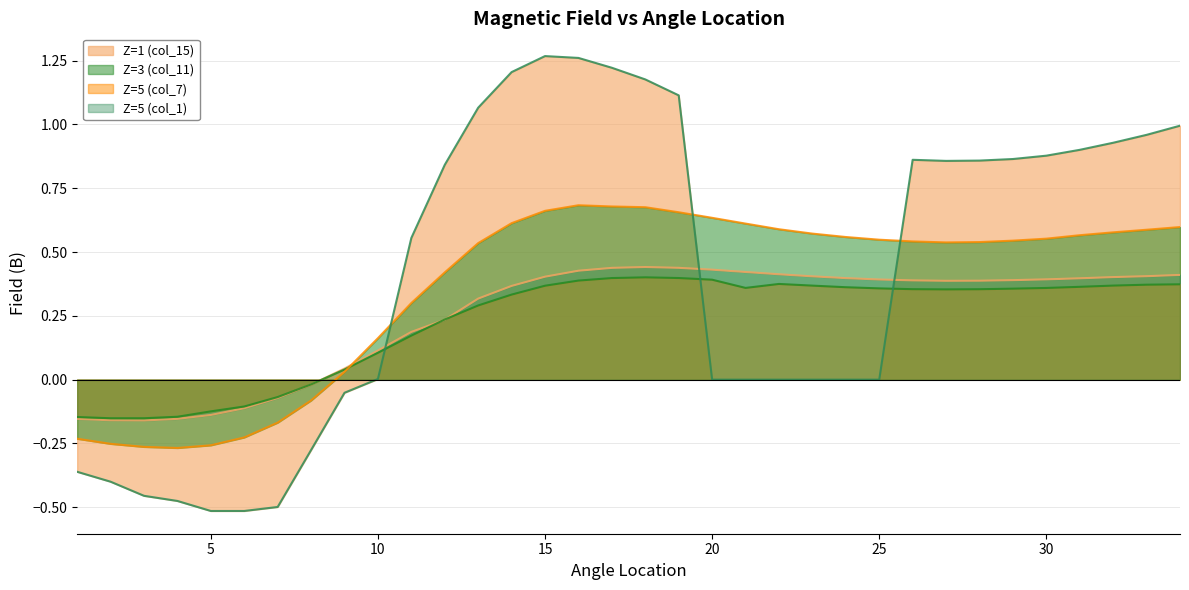

At which label is Z=5 (col_1) closest to 0?

8